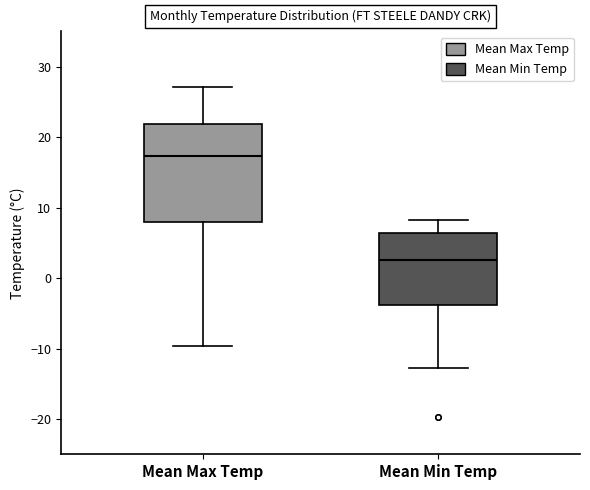

Reading left to right, read every box against the y-axis: the position of its median line, the range the box covers, and the ends of its whiskers. The values are not printed on the chart, so give them approximately, as read against the axis.

Mean Max Temp: median 17, box 8 to 22, whiskers -10 to 27
Mean Min Temp: median 3, box -4 to 6, whiskers -13 to 8